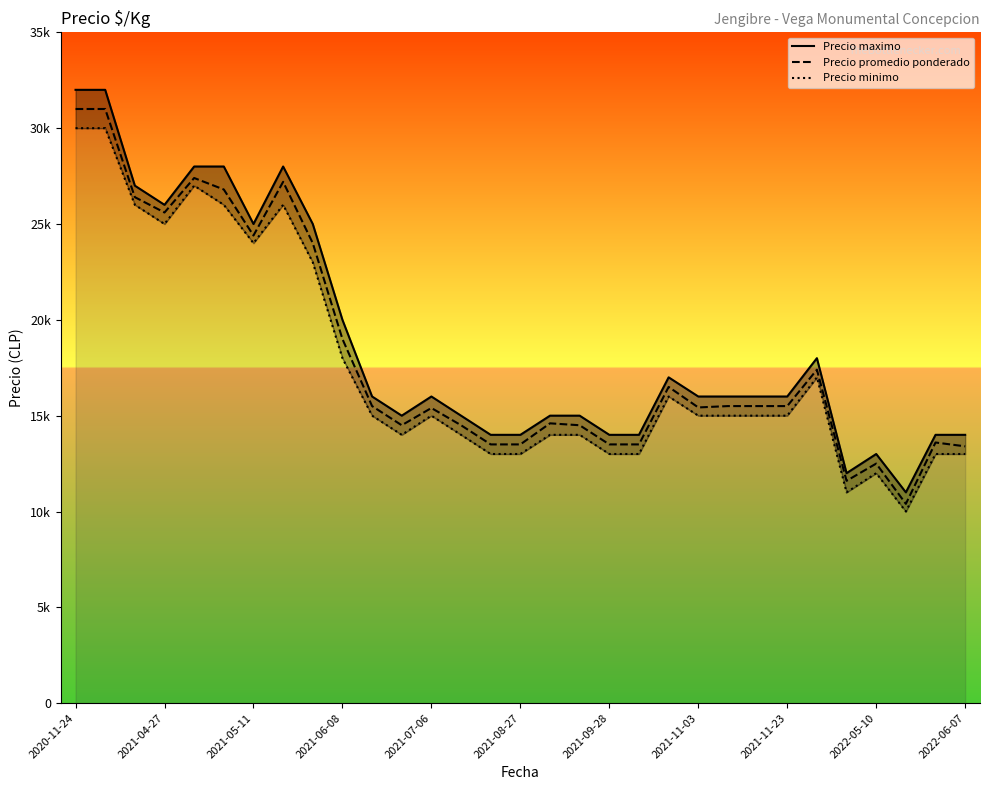

Which series has the largest total across all categories?

Precio maximo